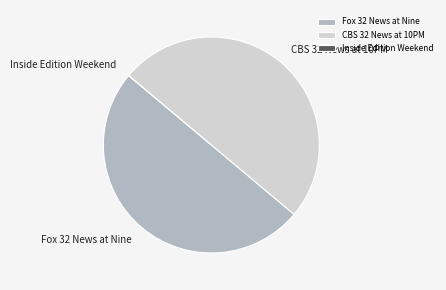

Combined, do CBS 32 News at 10PM and Fox 32 News at Nine account for over 50%?

Yes